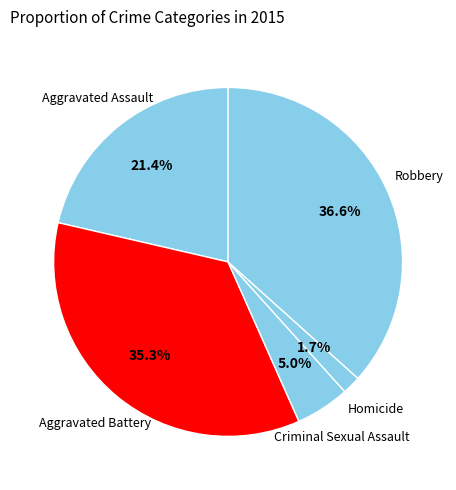

What percentage is the Homicide slice, to the nearest percent?

2%